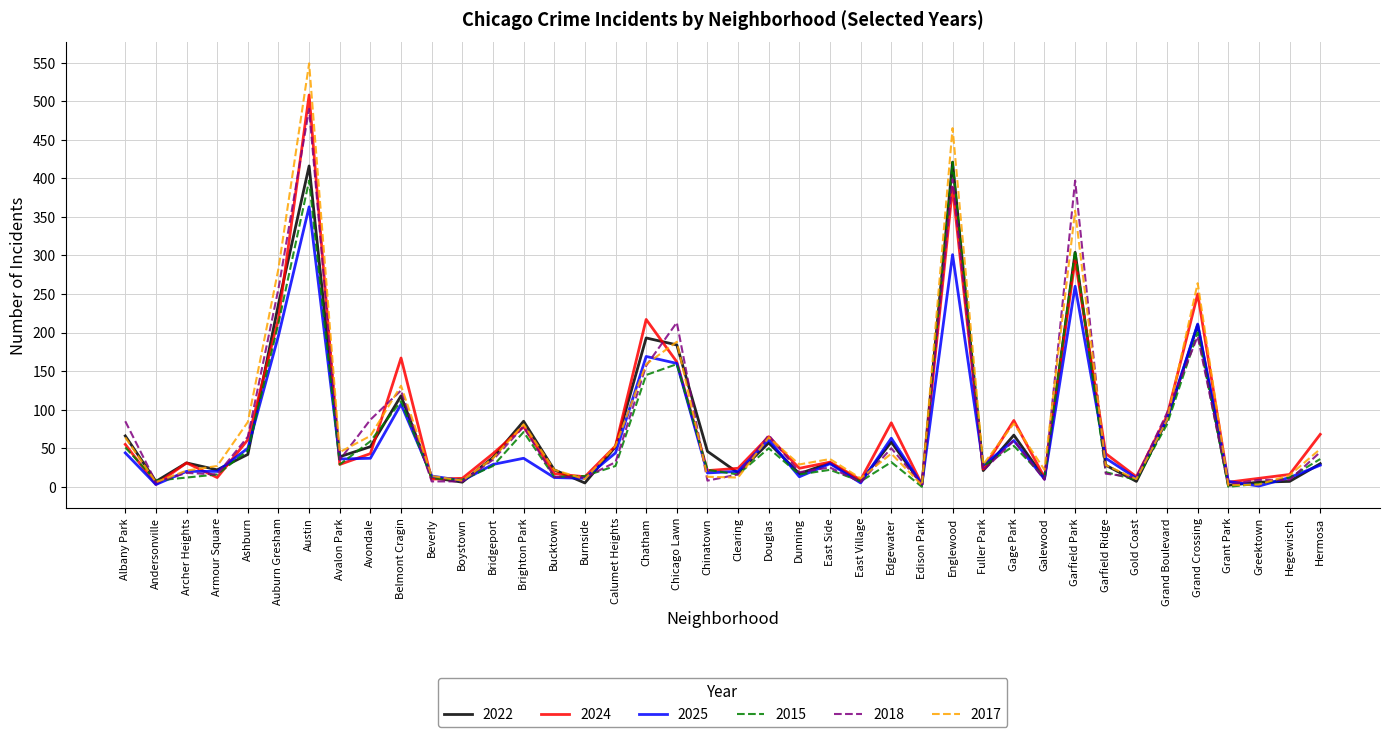

Between Ashburn and Bridgeport, which series saw the biggest shift?

2017